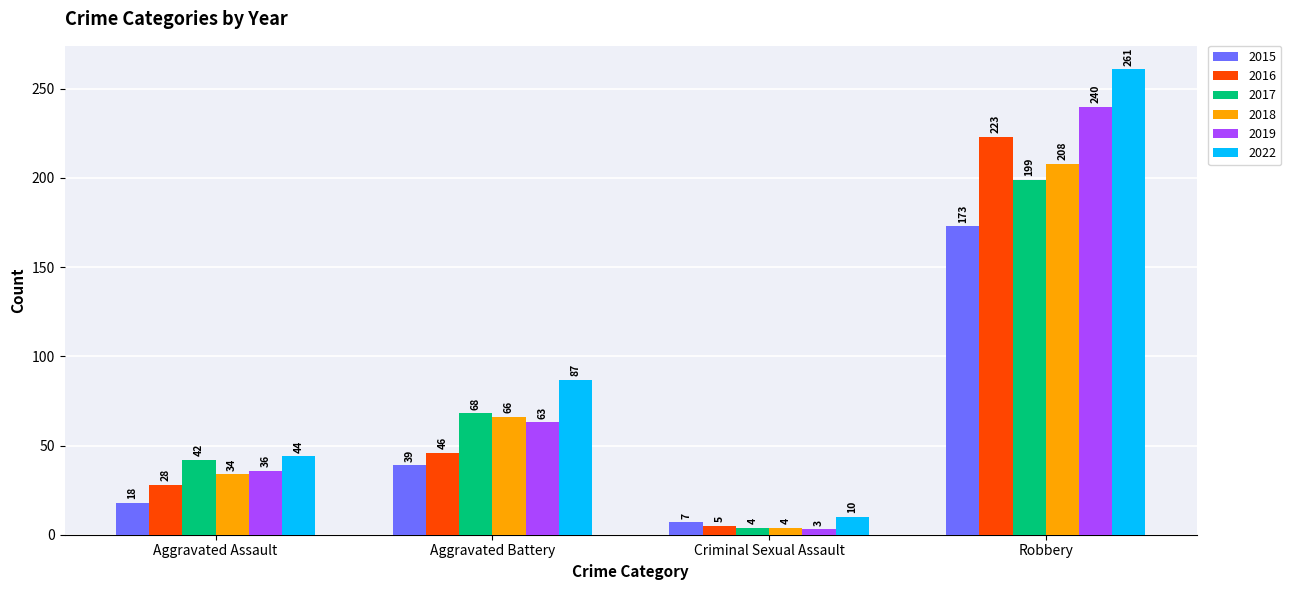

What is the minimum value shown in the chart?

3